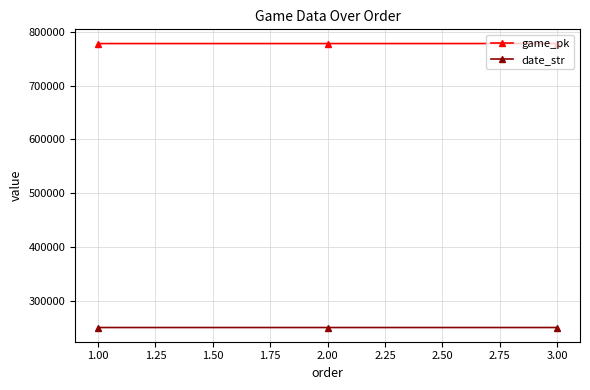

What is the value of the date_str point at the 1st from the left?

250517